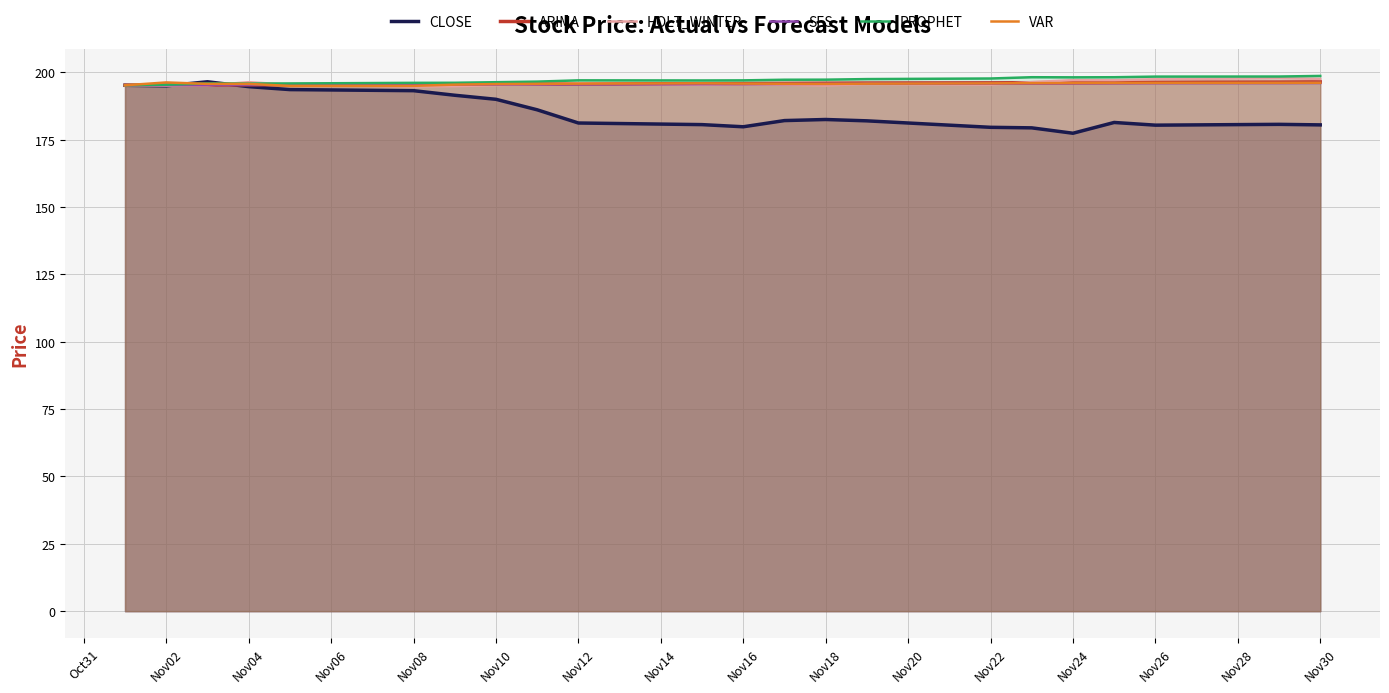

Which series has the widest spread of values?

CLOSE